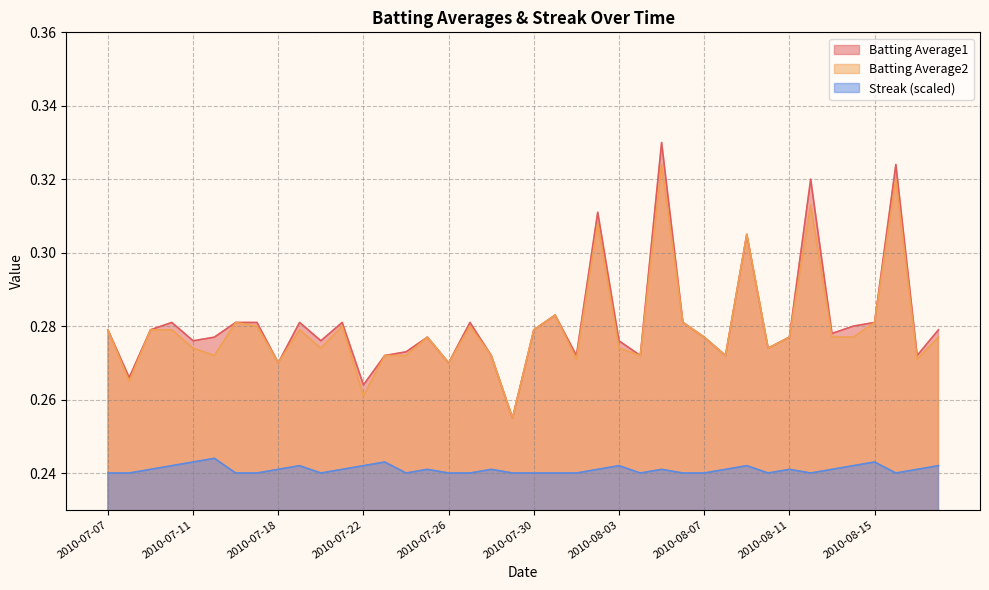

Where is Streak nearest to the value 0?

2010-07-07